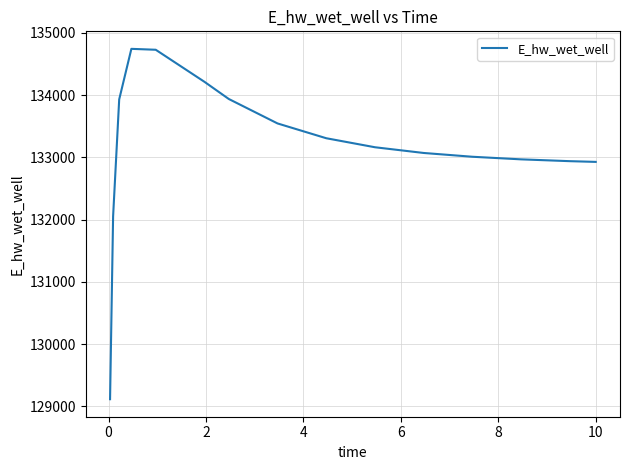

What is the difference between the maximum and minimum values?

5630.4